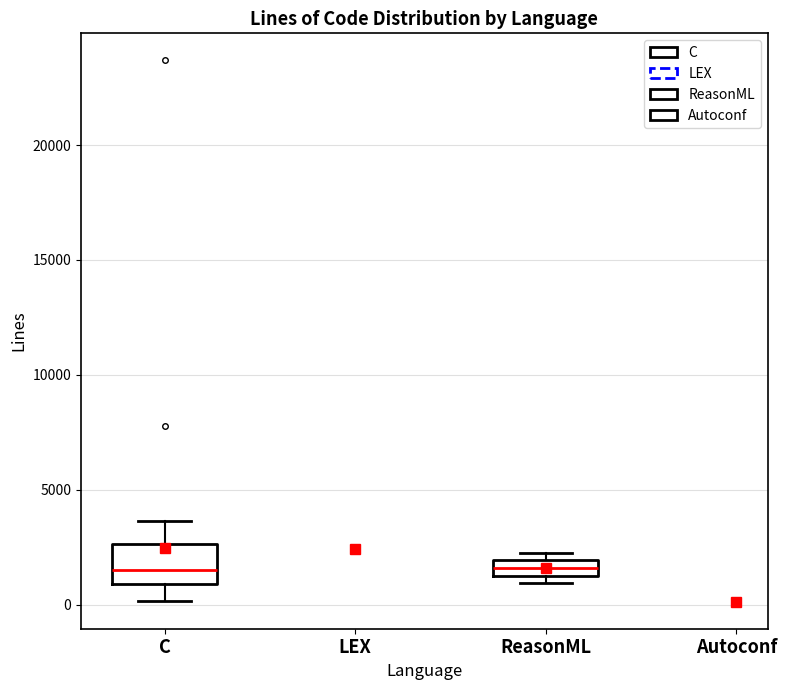

Comparing the boxes themselves (not the whiskers), which one is the tallest?

C